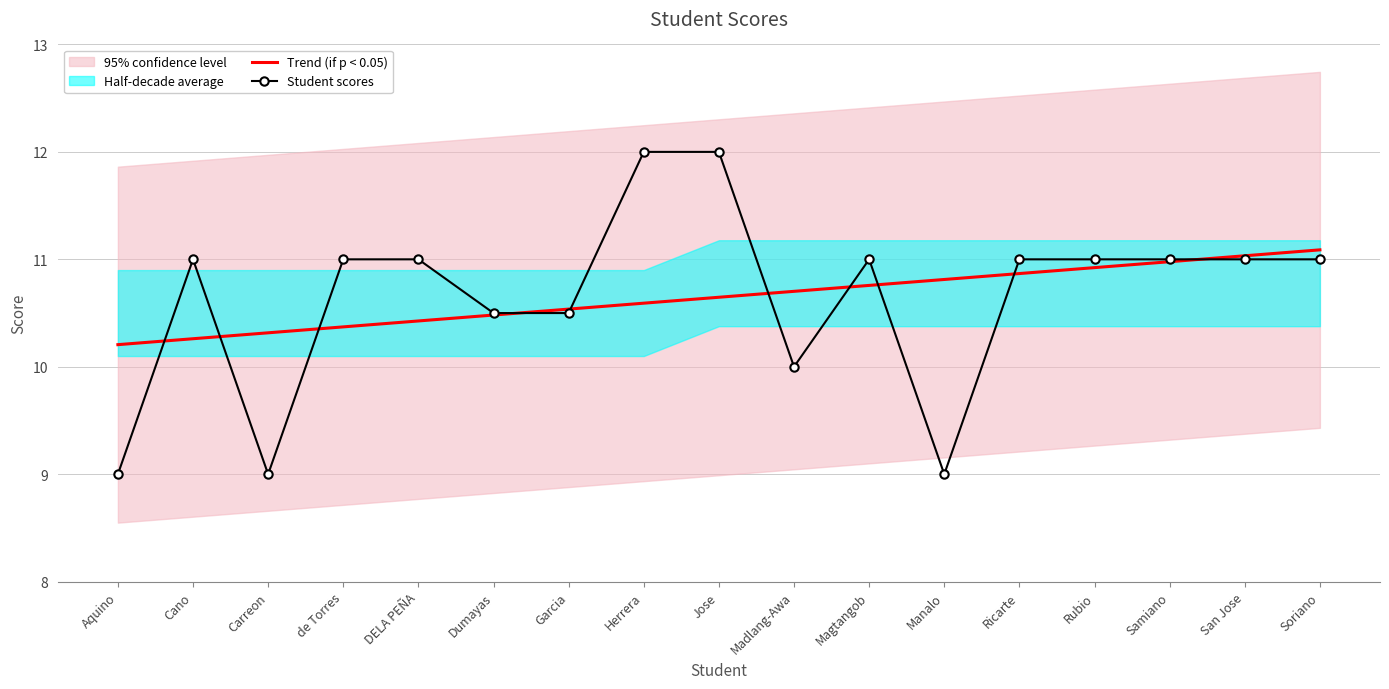

Which series ends up on top after the final intersection of Student scores and Trend (if p < 0.05)?

Trend (if p < 0.05)